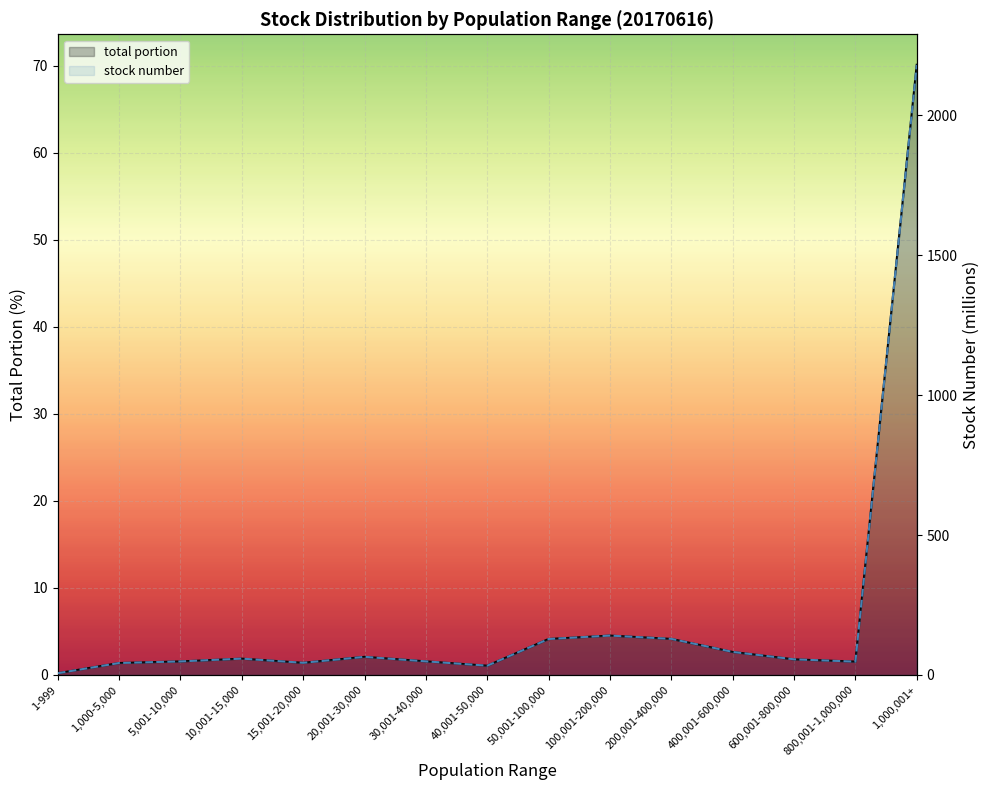

Which series has the widest spread of values?

stock number